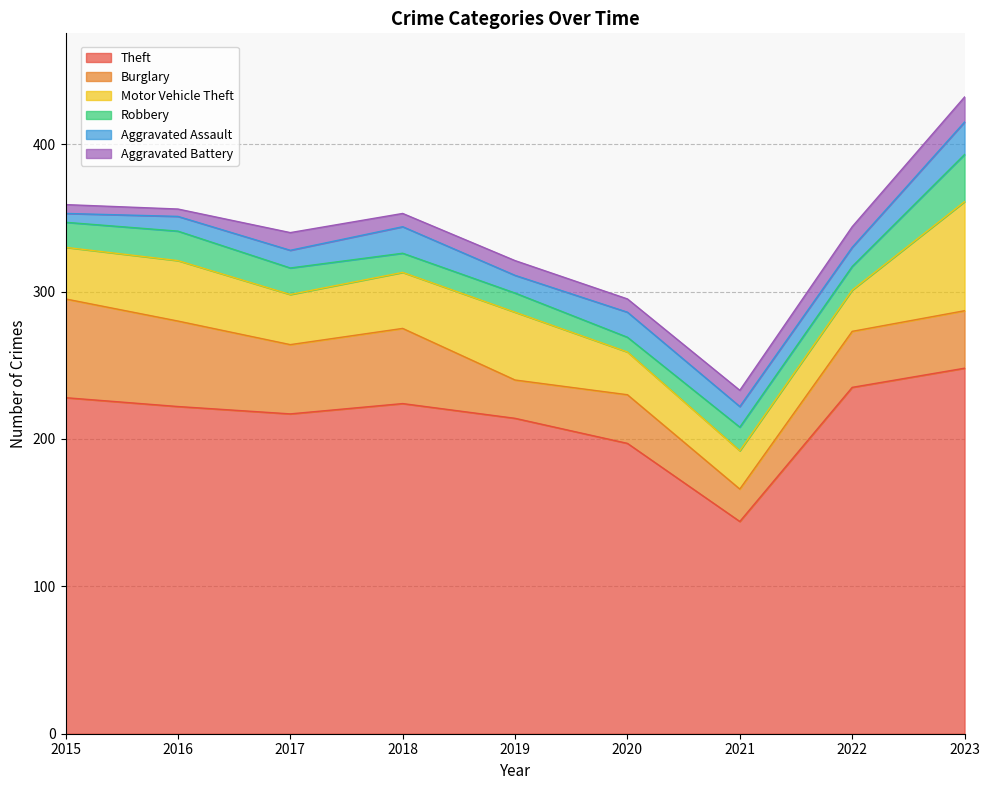

Does the chart display data point markers on the line(s)?

No